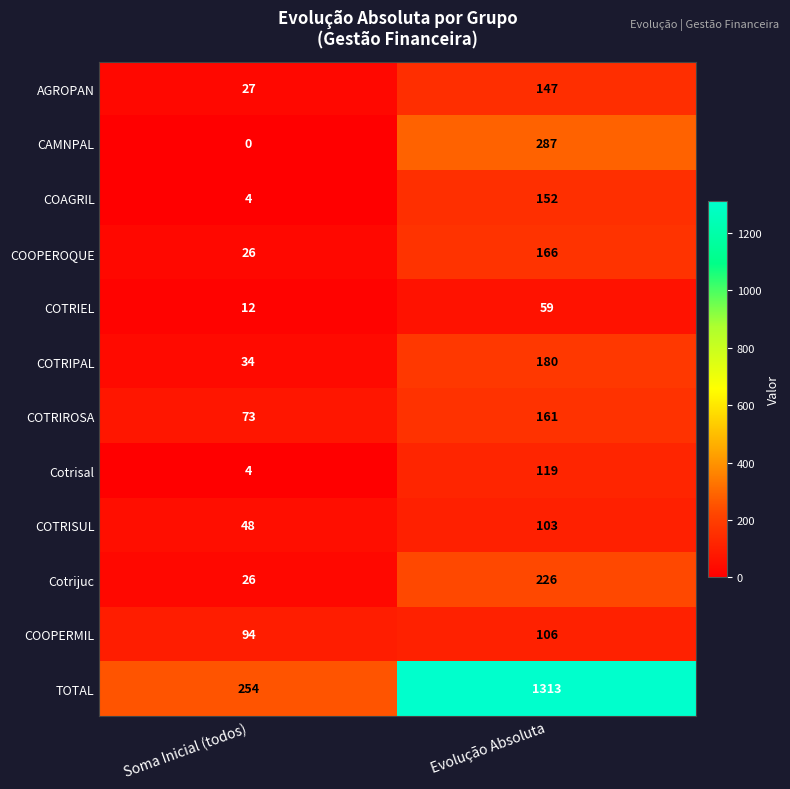

Rank the series by their maximum value, from highest to lowest.

TOTAL, CAMNPAL, Cotrijuc, COTRIPAL, COOPEROQUE, COTRIROSA, COAGRIL, AGROPAN, Cotrisal, COOPERMIL, COTRISUL, COTRIEL